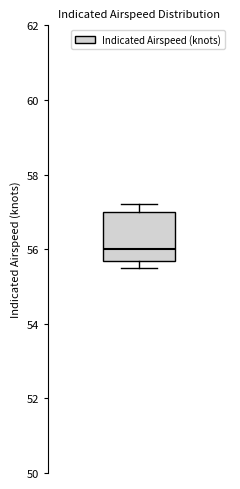

Where is the lower edge of the box on the y-axis? The values are not printed on the chart, so give them approximately, as read against the axis.

55.6